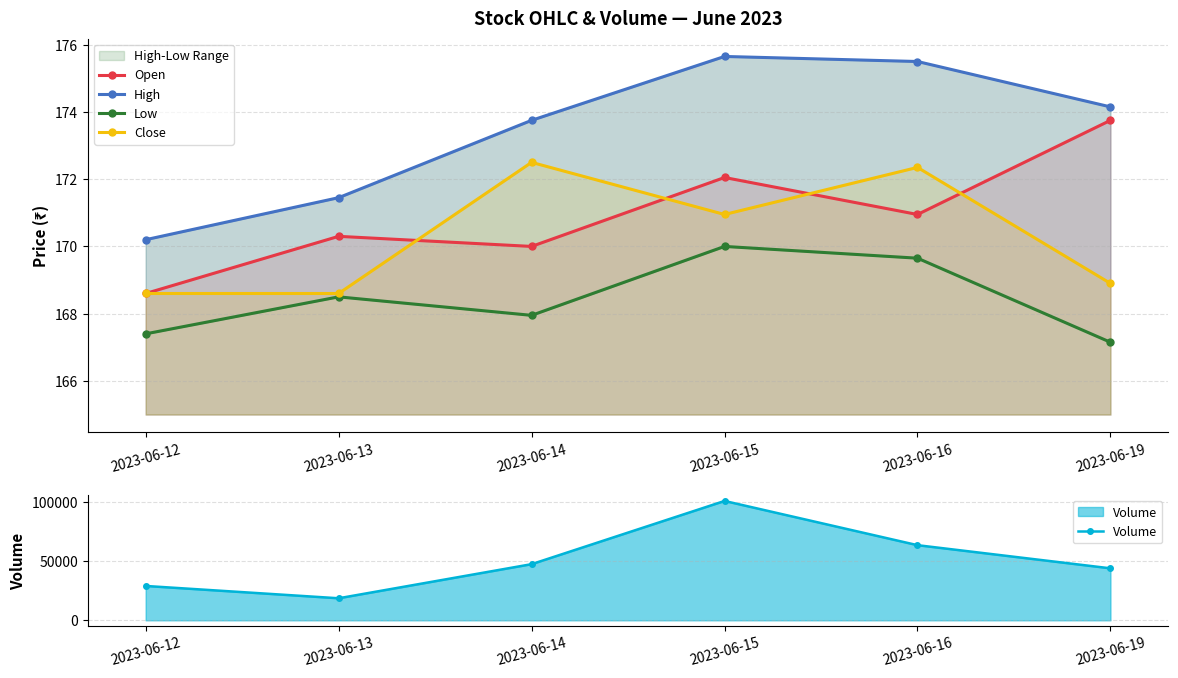

List the series in order of their peak value, highest first.

Volume, High, Open, Close, Low